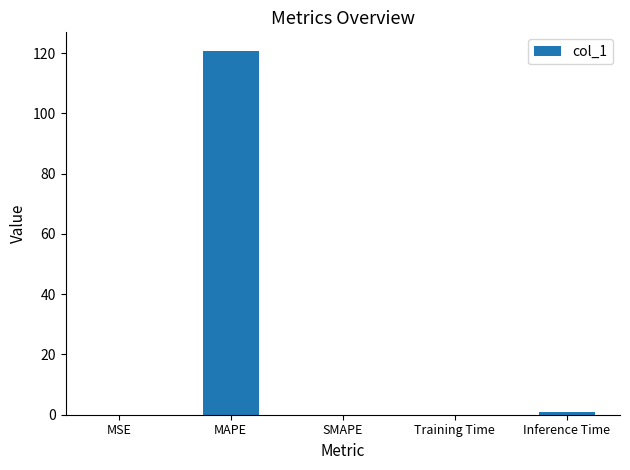

Which label corresponds to the largest value in the chart?

MAPE